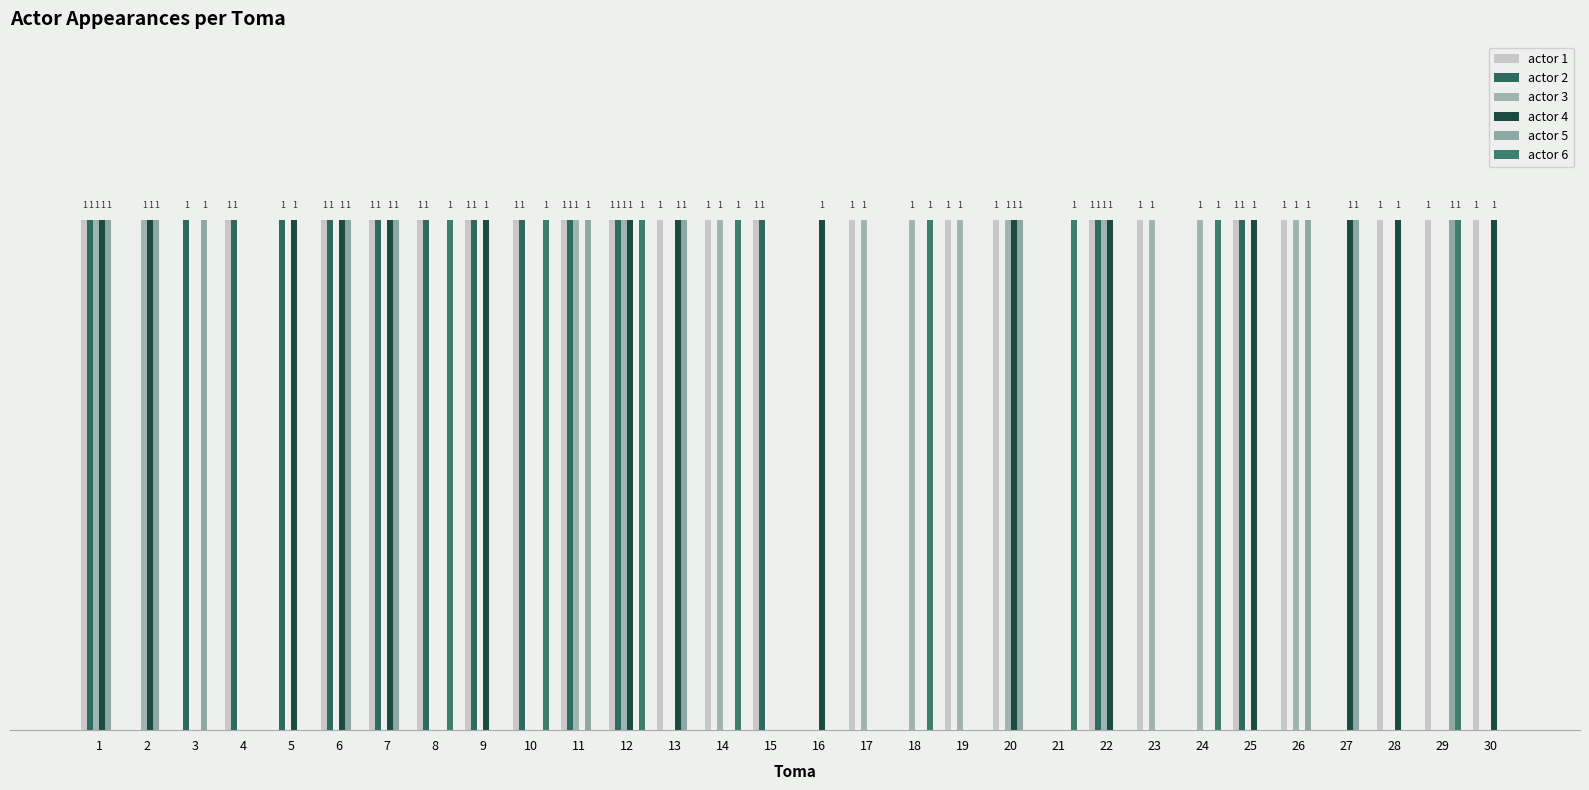

Are the bars horizontal?

No